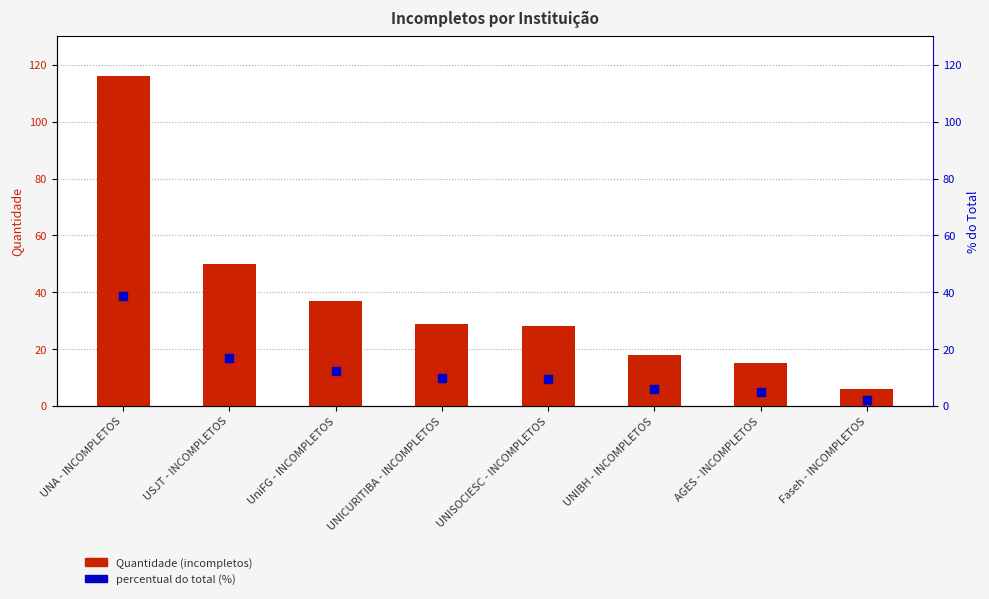

At how many categories does at least one series exceed 19?

5